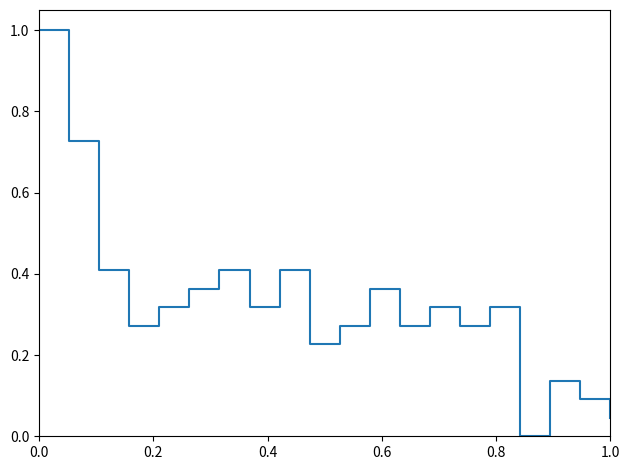

What is the difference between the maximum and second lowest values?

1.0